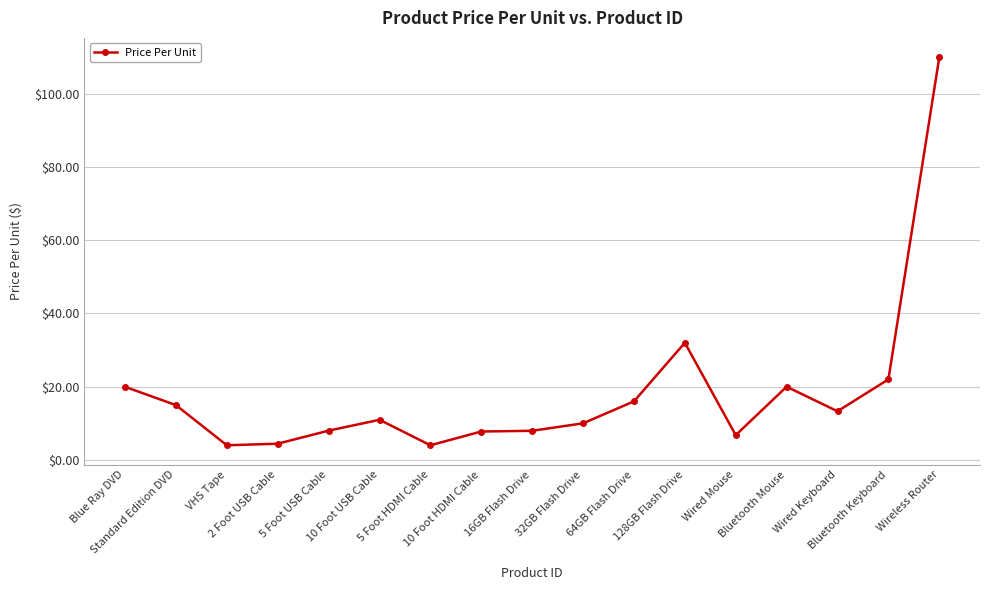

Is it true that the value at 2 Foot USB Cable is 4.4?

True